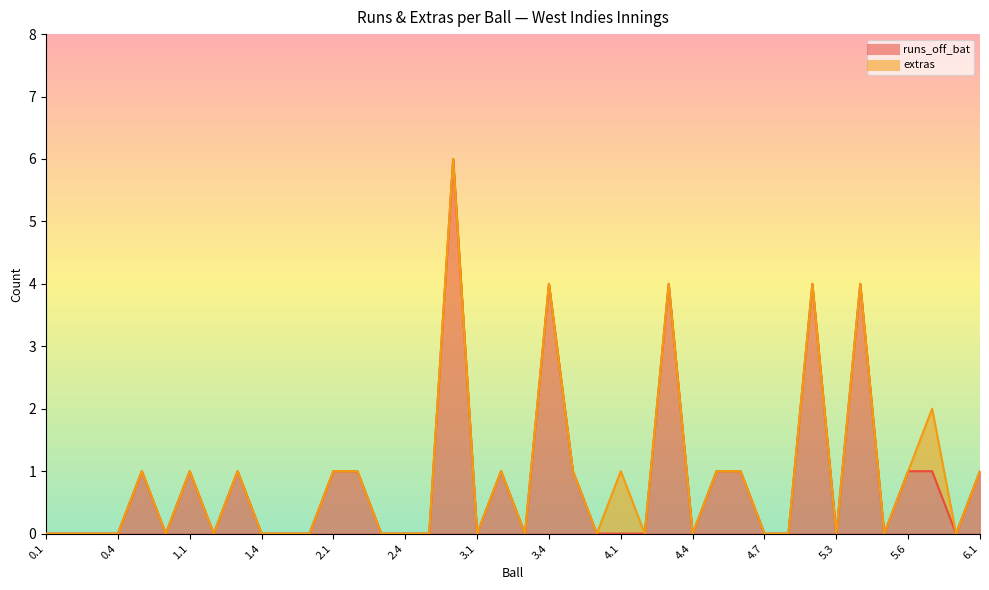

At which category does the data reach its first local valley?

0.6